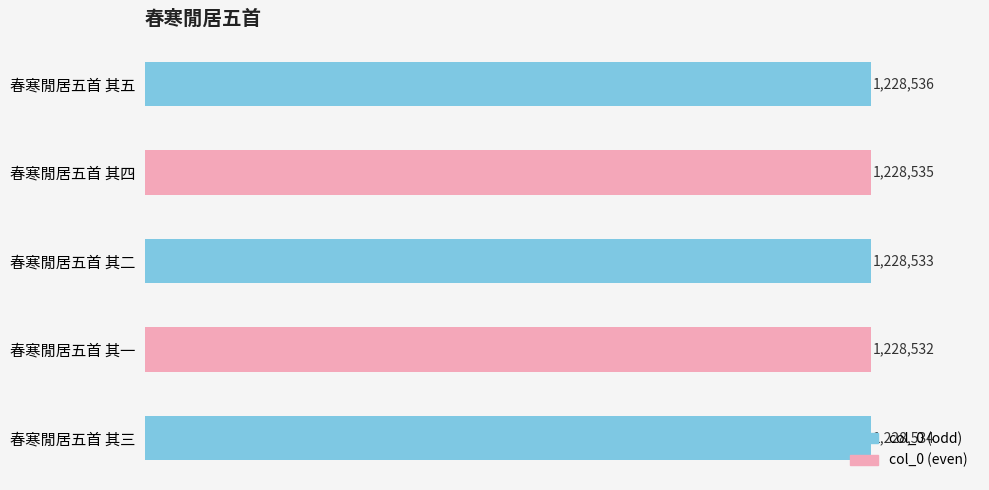

Approximately how many times larger is the value at 春寒閒居五首 其一 compared to 春寒閒居五首 其三?

1.0